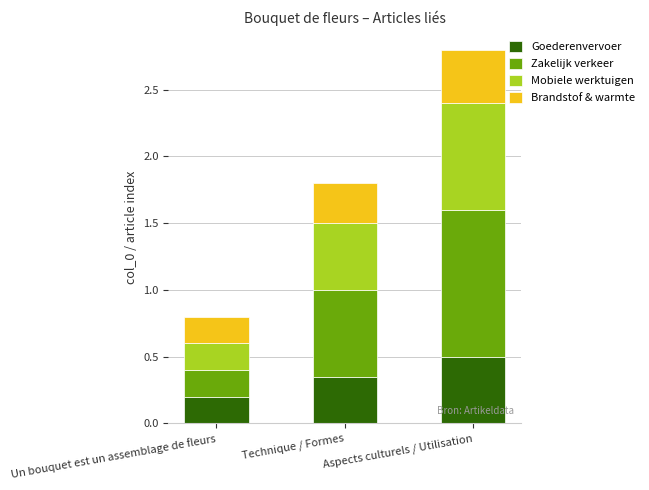

At which label is Goederenvervoer closest to 0?

Un bouquet est un assemblage de fleurs